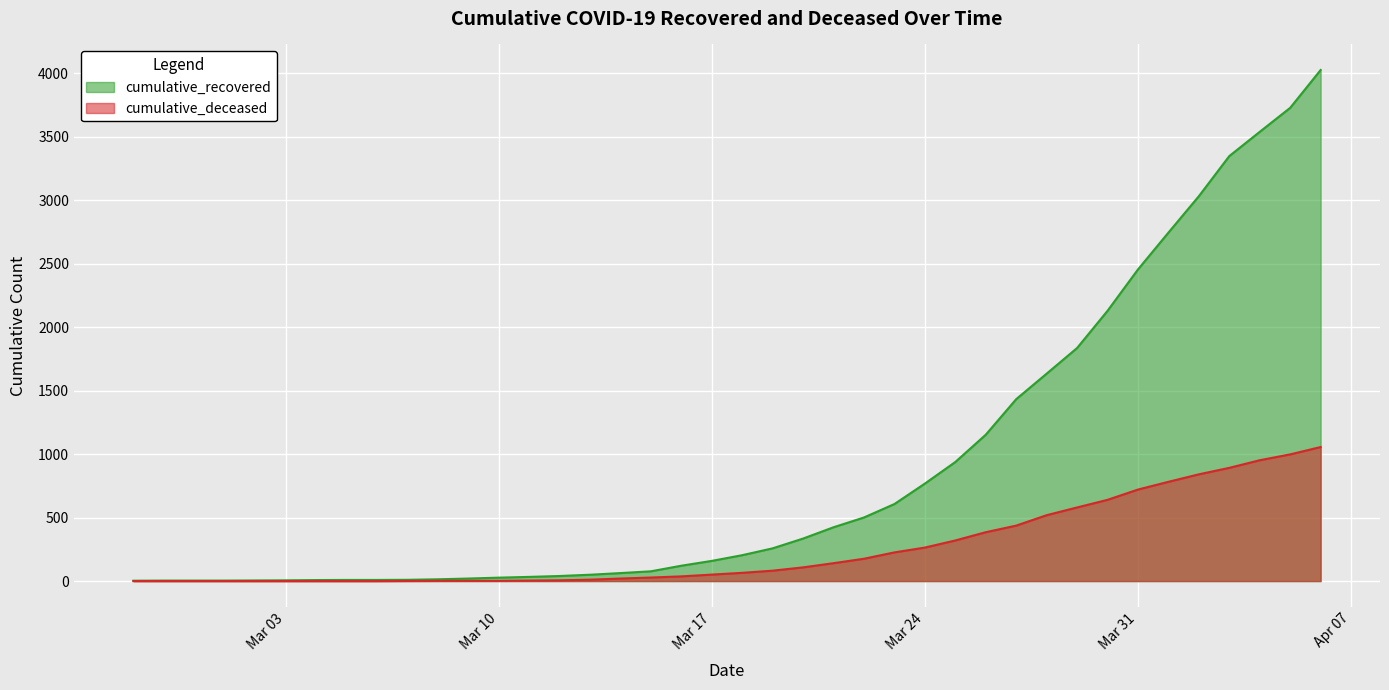

The value of cumulative_recovered at Mar 31 is 2455. True or false?

True